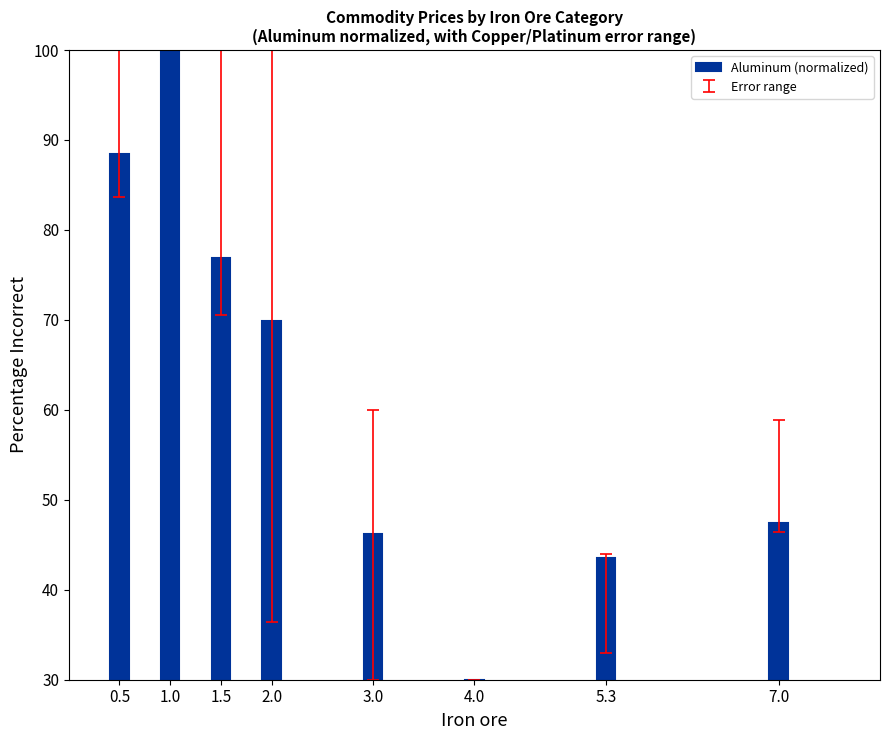

At which category does the chart reach its minimum across all series?

4.0